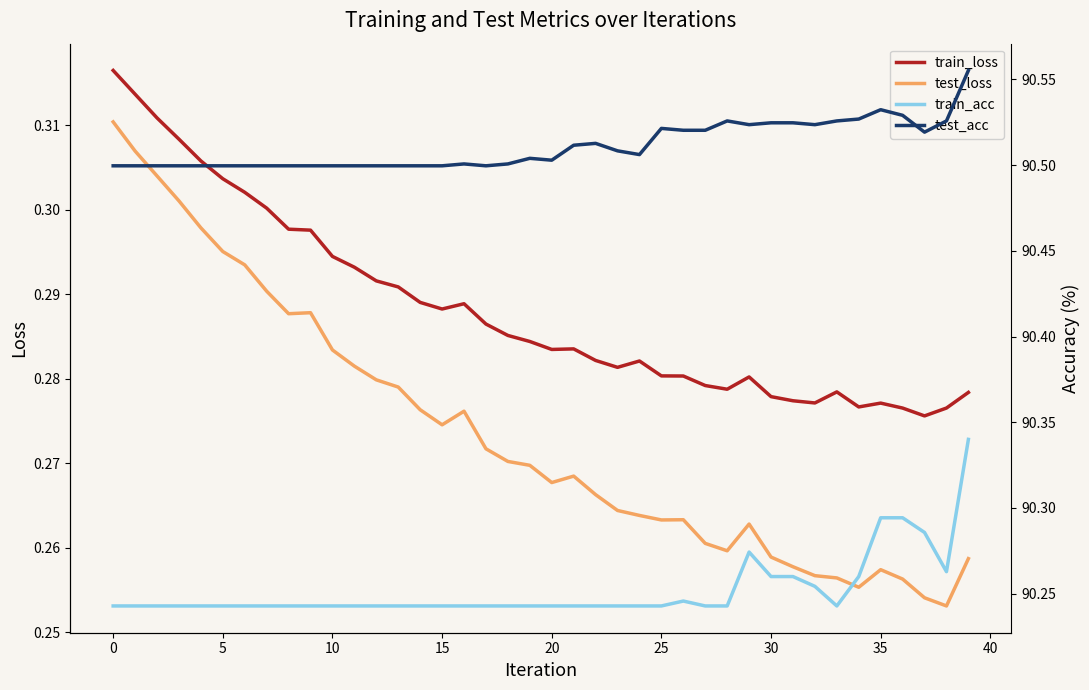

What is the highest value of the test_acc series?

90.6